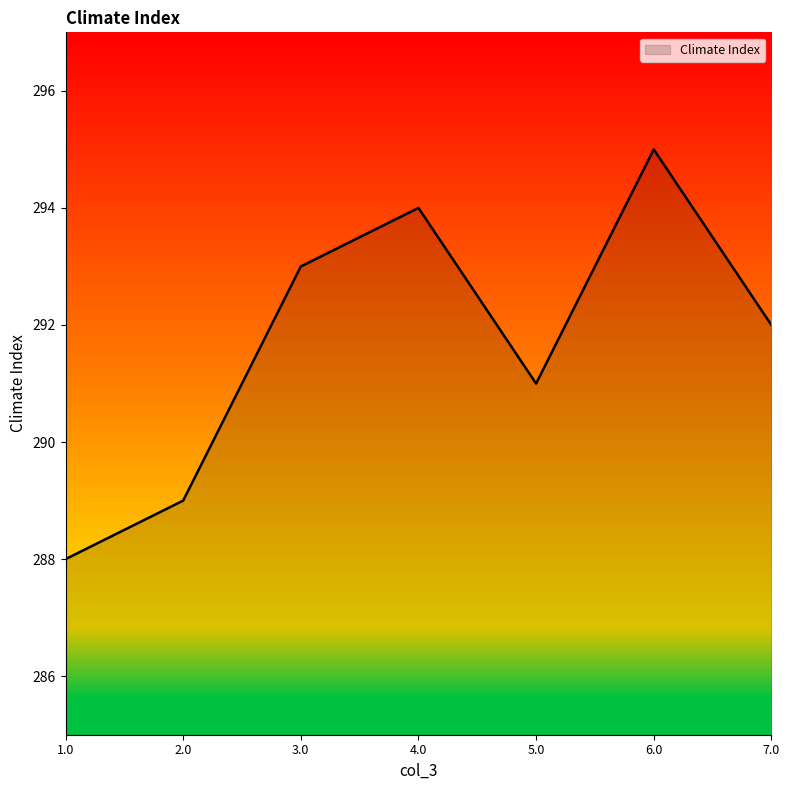

List the labels in order of value, largest first.

6.0, 4.0, 3.0, 7.0, 5.0, 2.0, 1.0